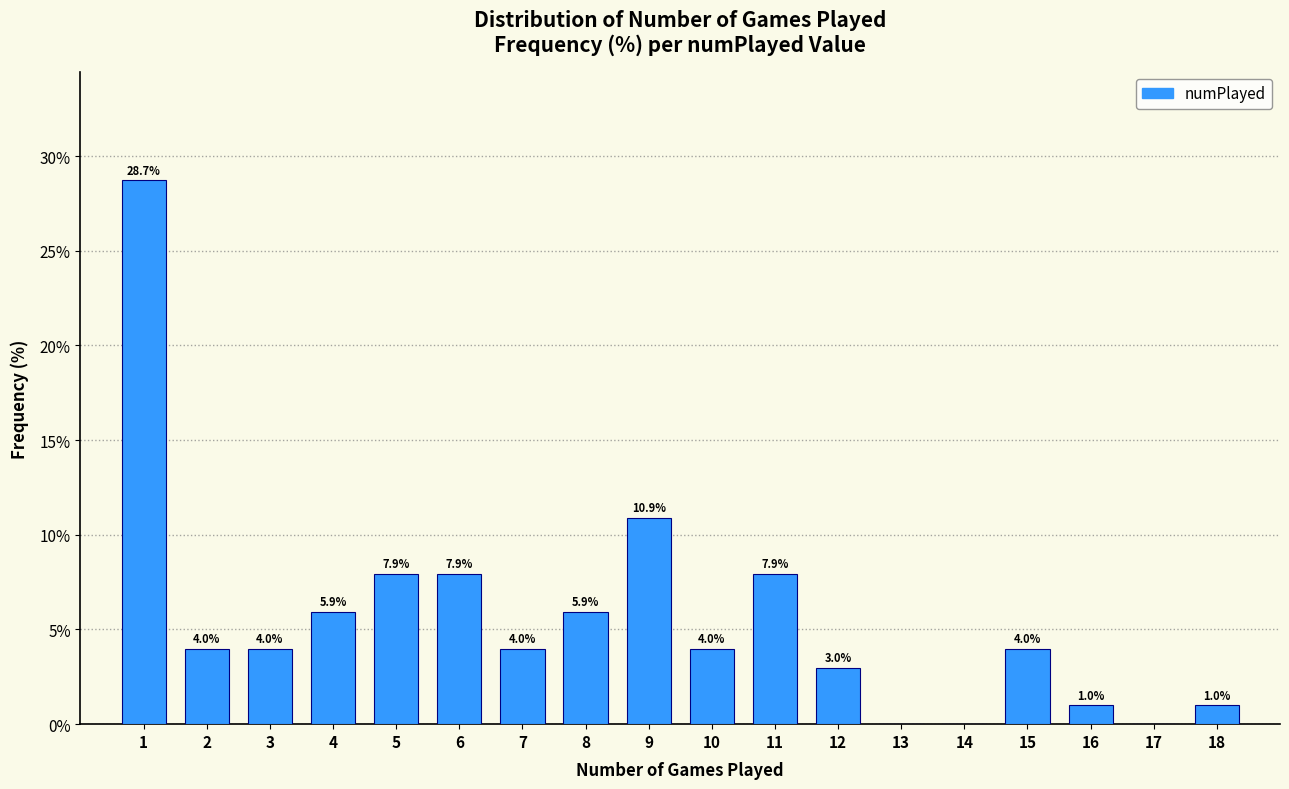

Reading right to left, extract all data points from this chart.

18=1.0	17=0.0	16=1.0	15=4.0	14=0.0	13=0.0	12=3.0	11=7.9	10=4.0	9=10.9	8=5.9	7=4.0	6=7.9	5=7.9	4=5.9	3=4.0	2=4.0	1=28.7